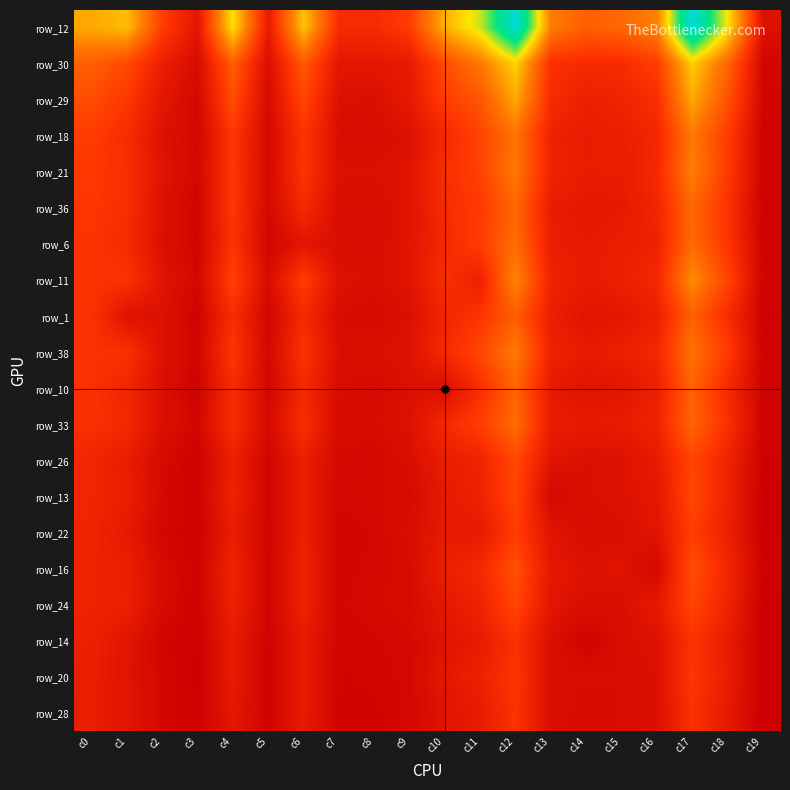

What is the total value across all series at c13?

6208